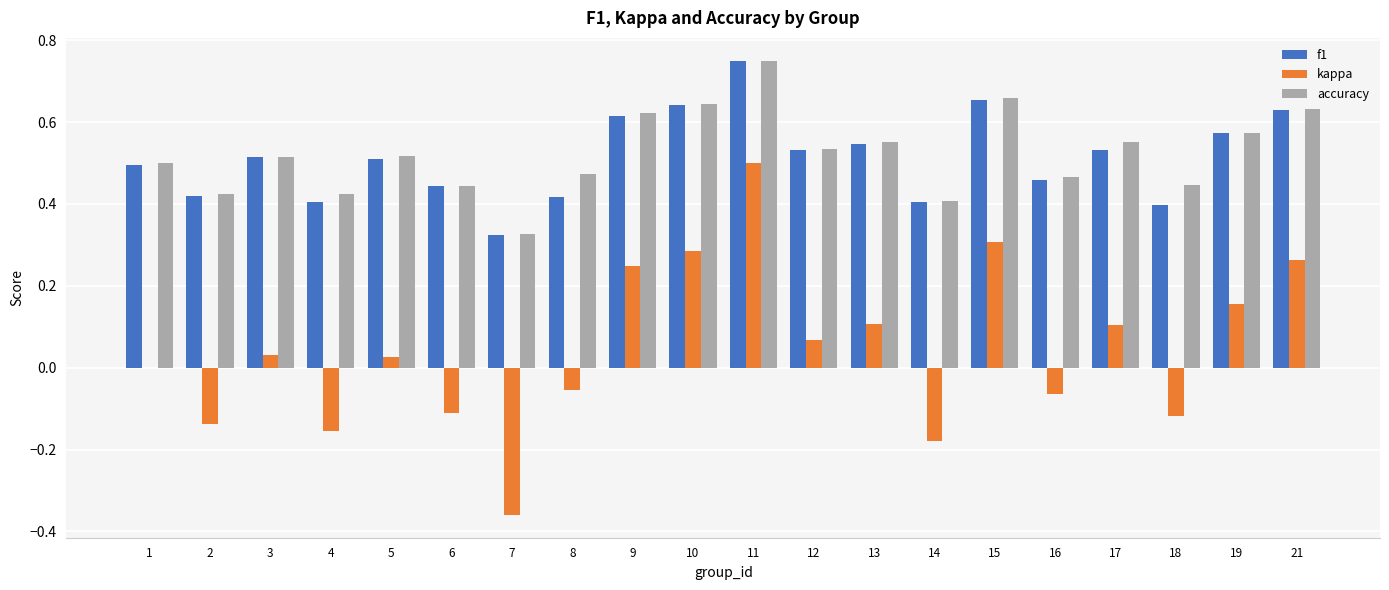

Between 14 and 15, which series saw the biggest shift?

kappa